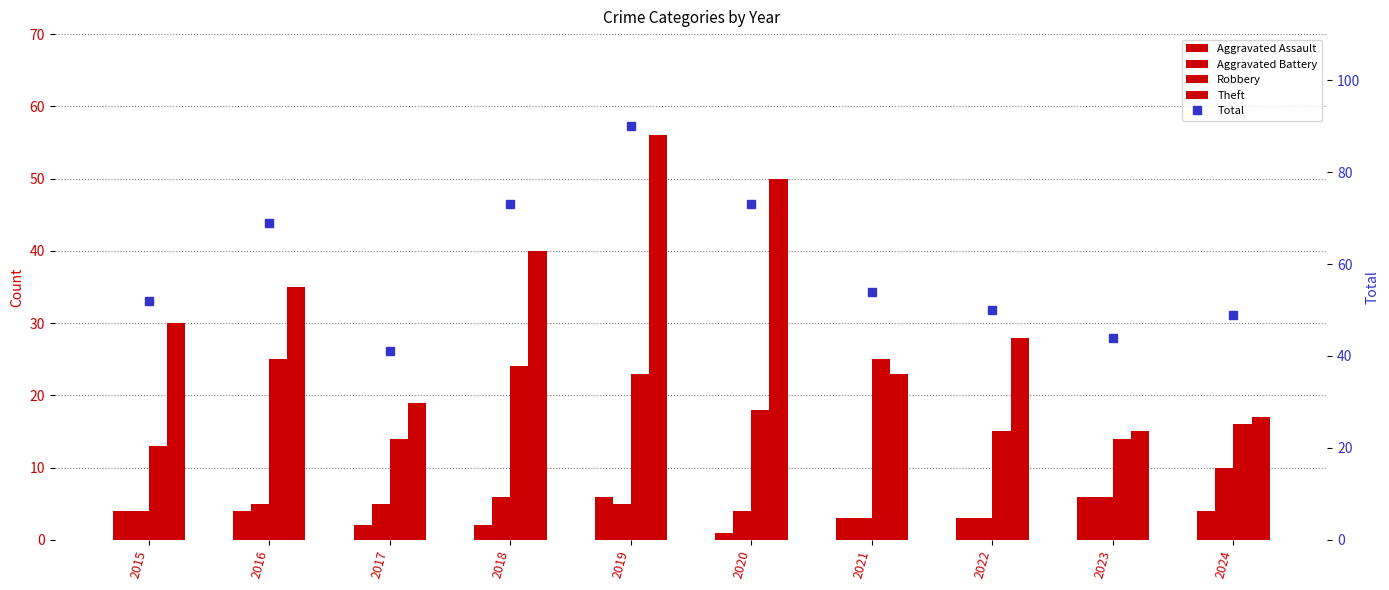

The Total series shows 69 at 2016. True or false?

True